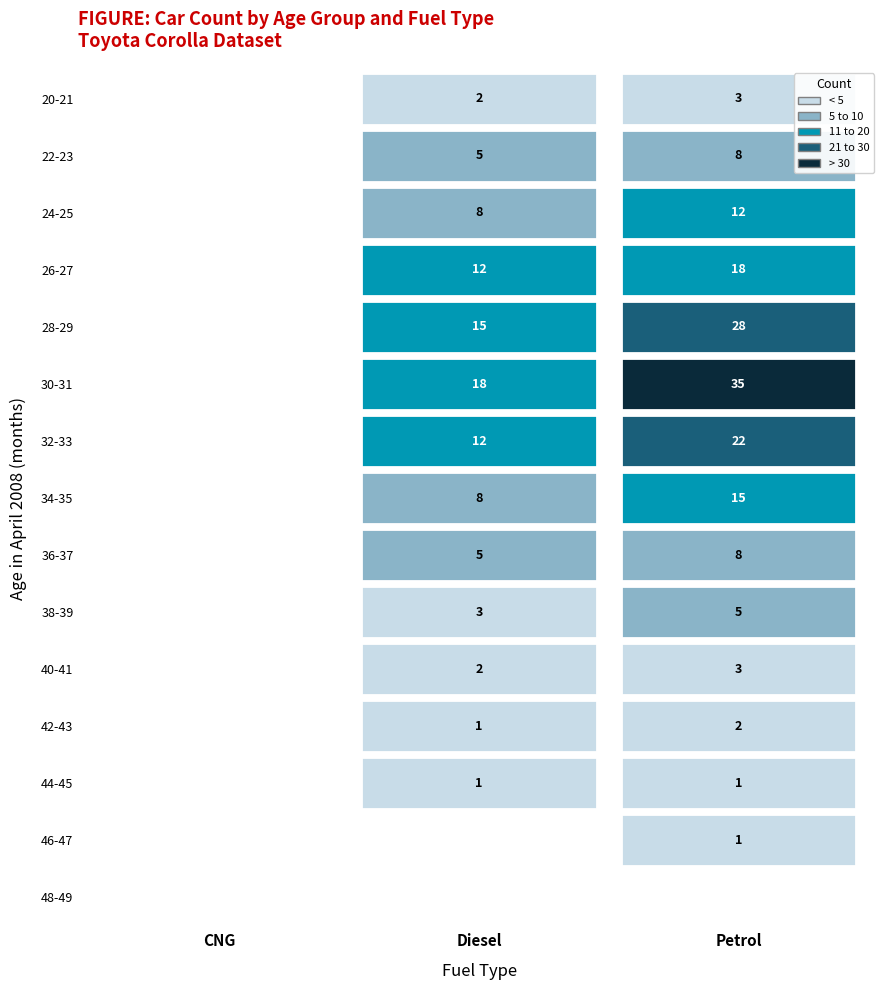

List the series in order of their peak value, highest first.

Petrol, Diesel, CNG